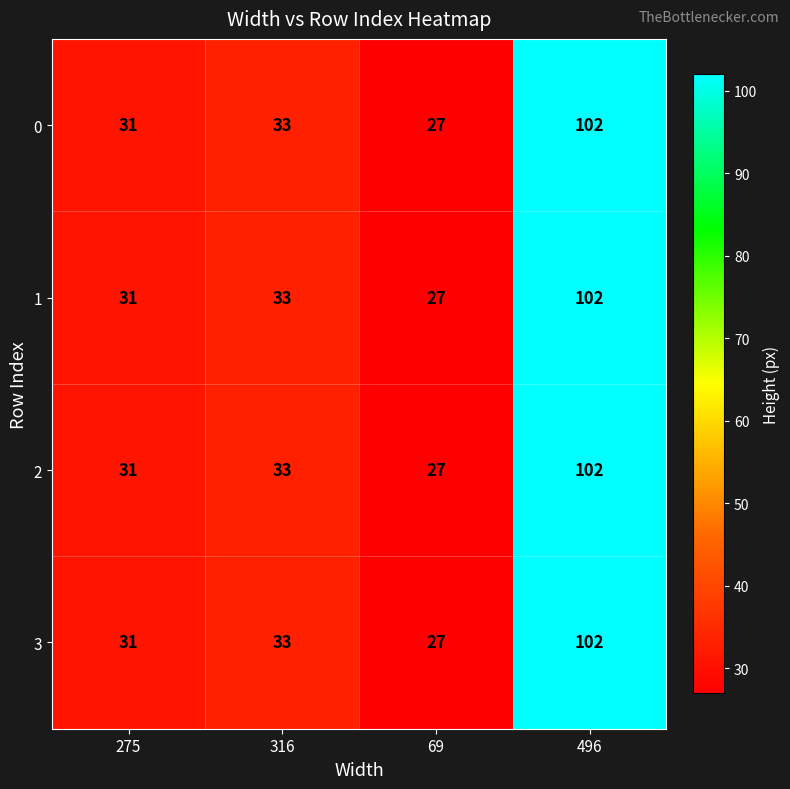

Which category has the lowest value in the 2 series?

69